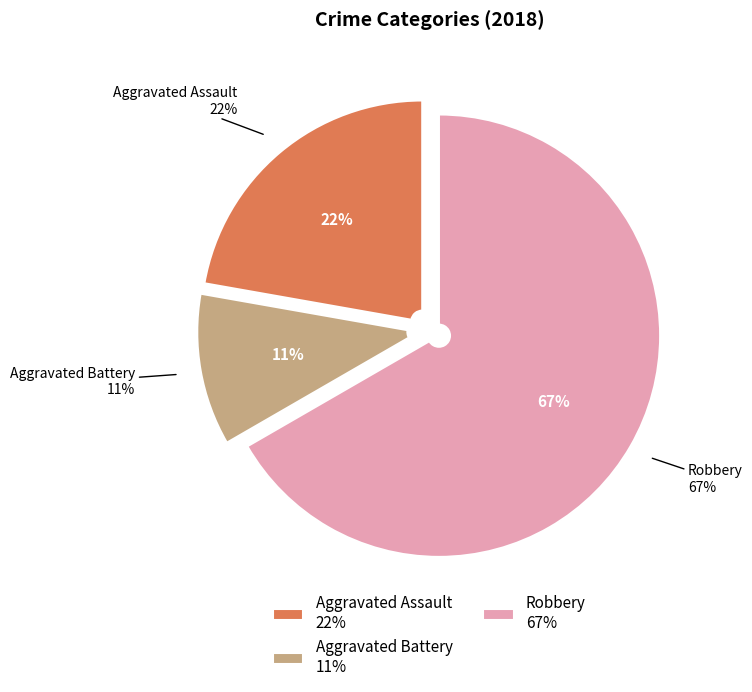

To the nearest percent, what percentage of the pie is Aggravated Battery?

11%